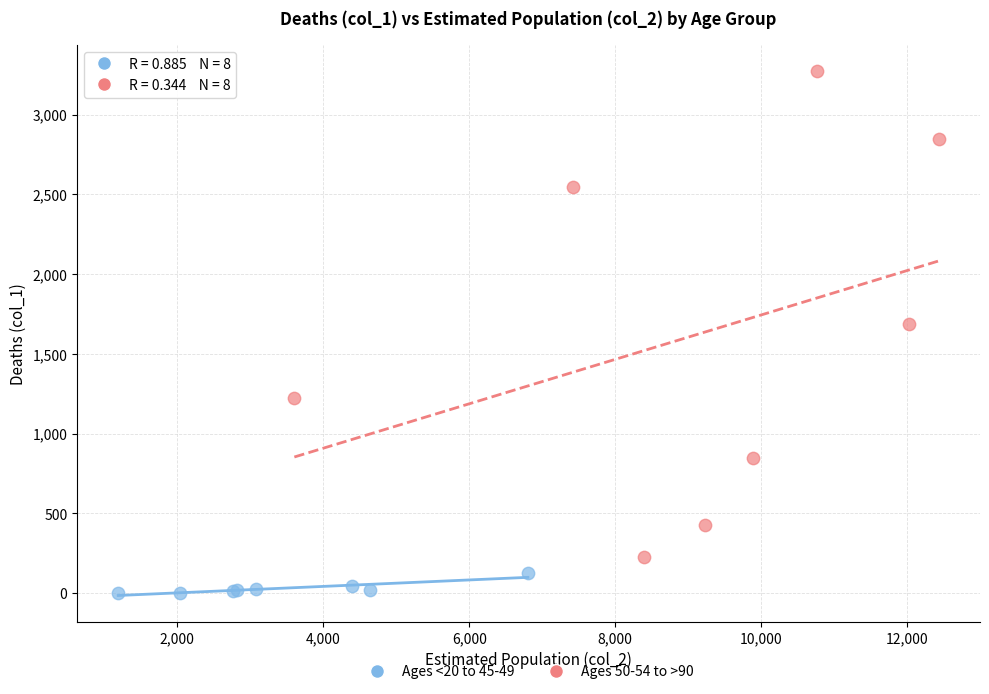

What are all the series names shown in the legend?

Ages <20 to 45-49, Ages 50-54 to >90